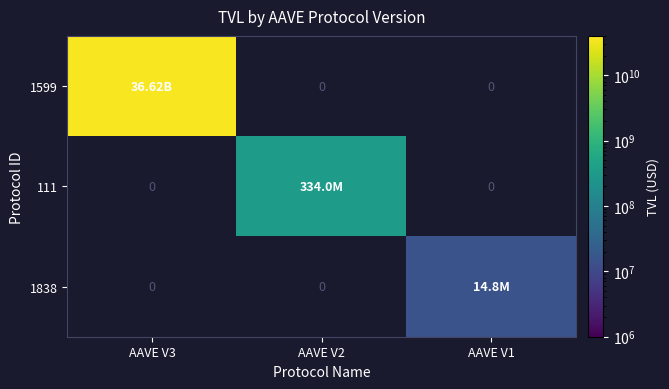

What is the smallest value displayed?

14806874.0